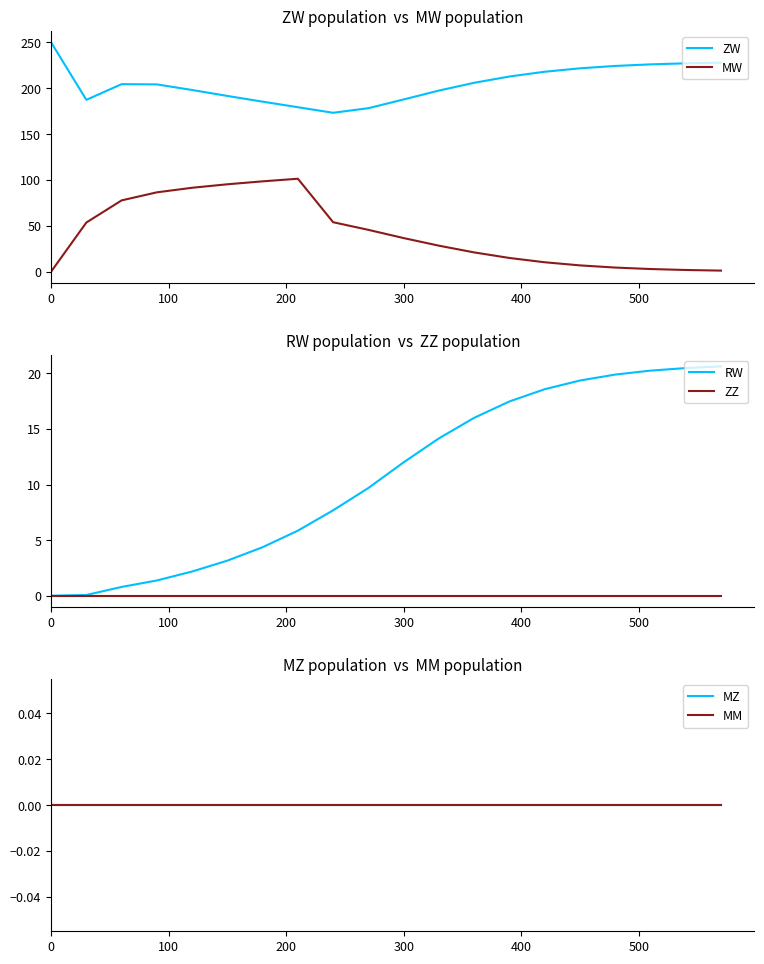

What is the lowest value of the ZW series?

173.2